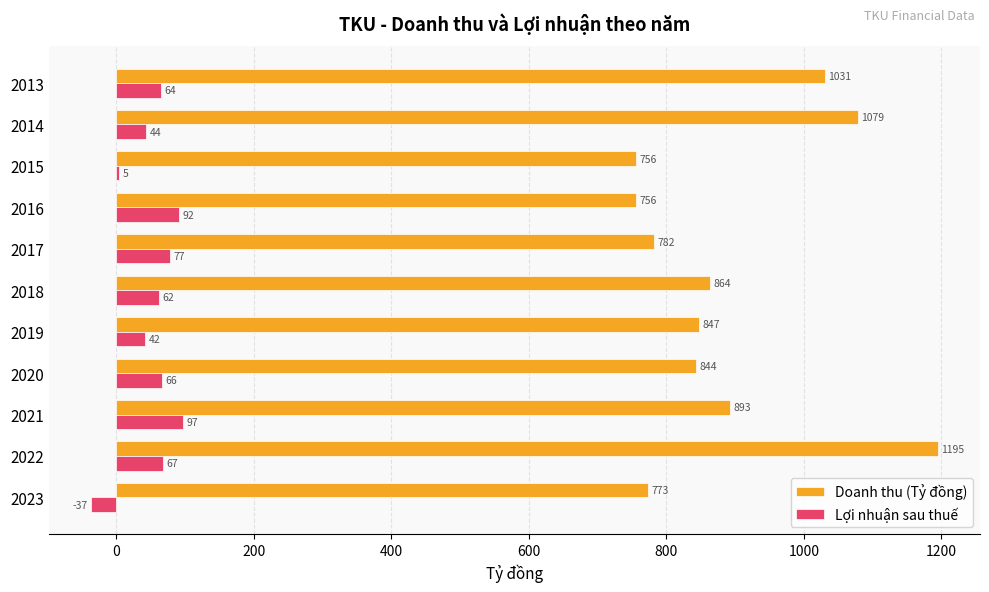

What is the smallest value displayed?

-36.6